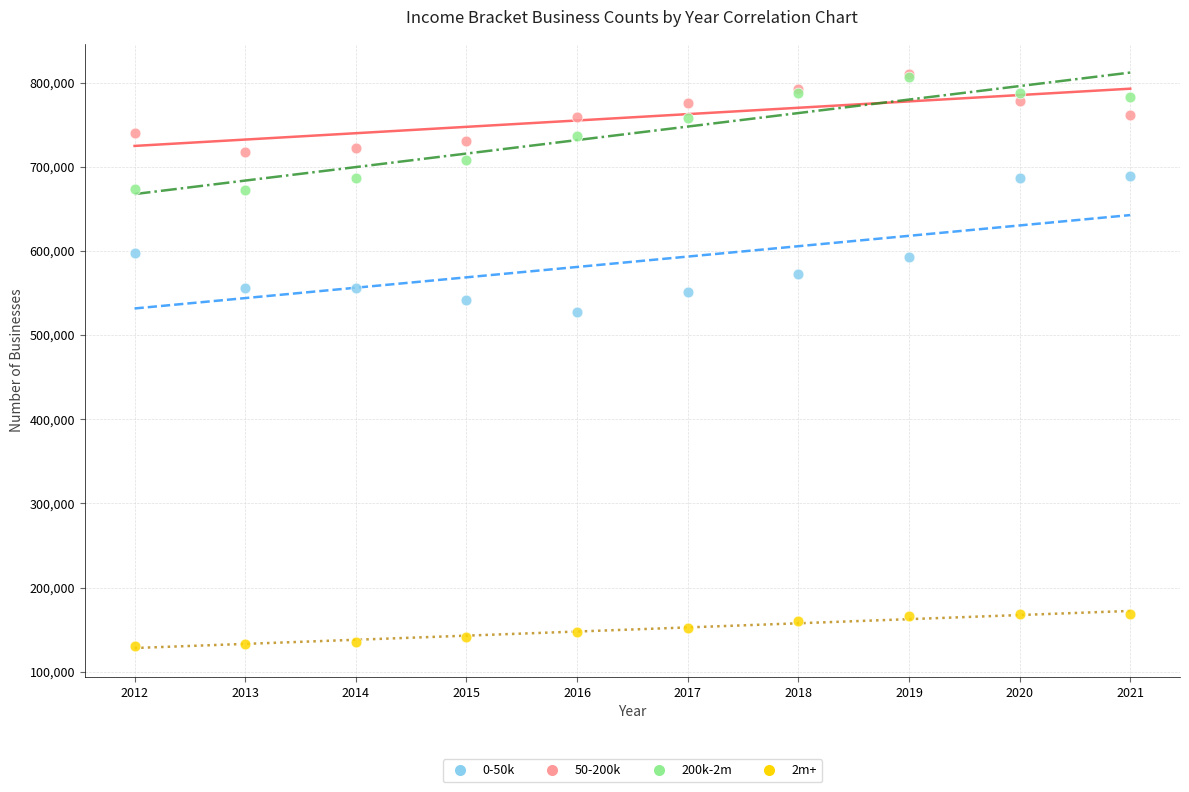

What are all the series names shown in the legend?

0-50k, 50-200k, 200k-2m, 2m+